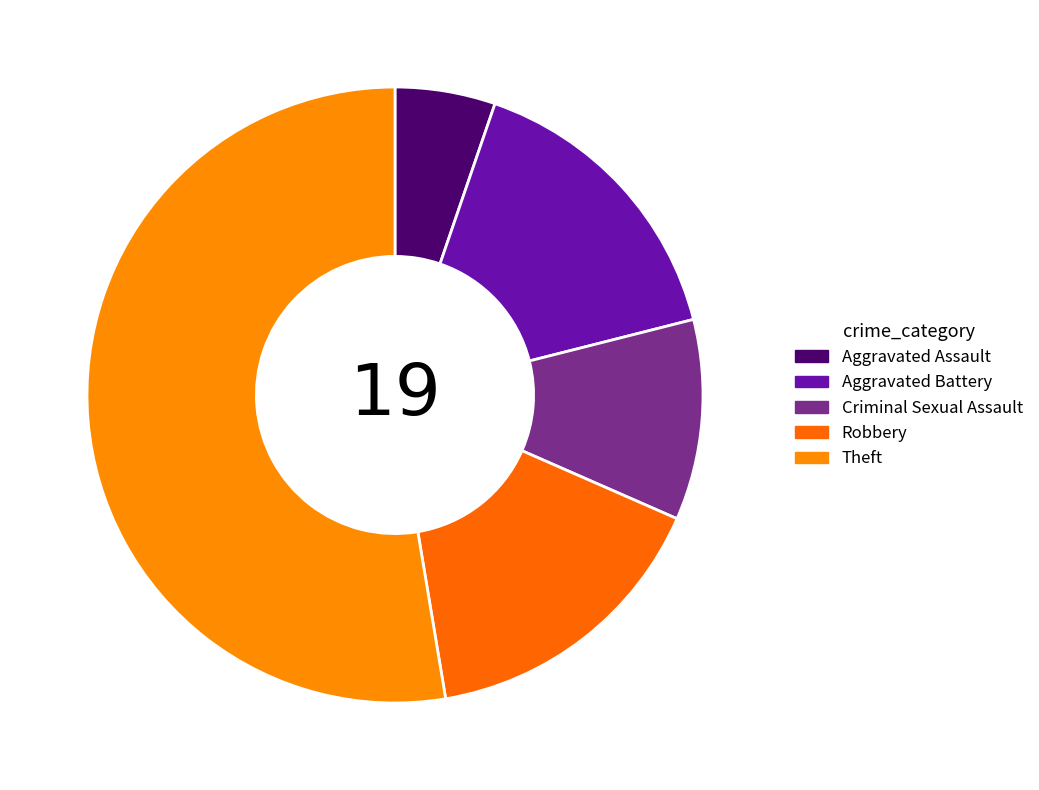

What is the largest slice in the pie chart?

Theft